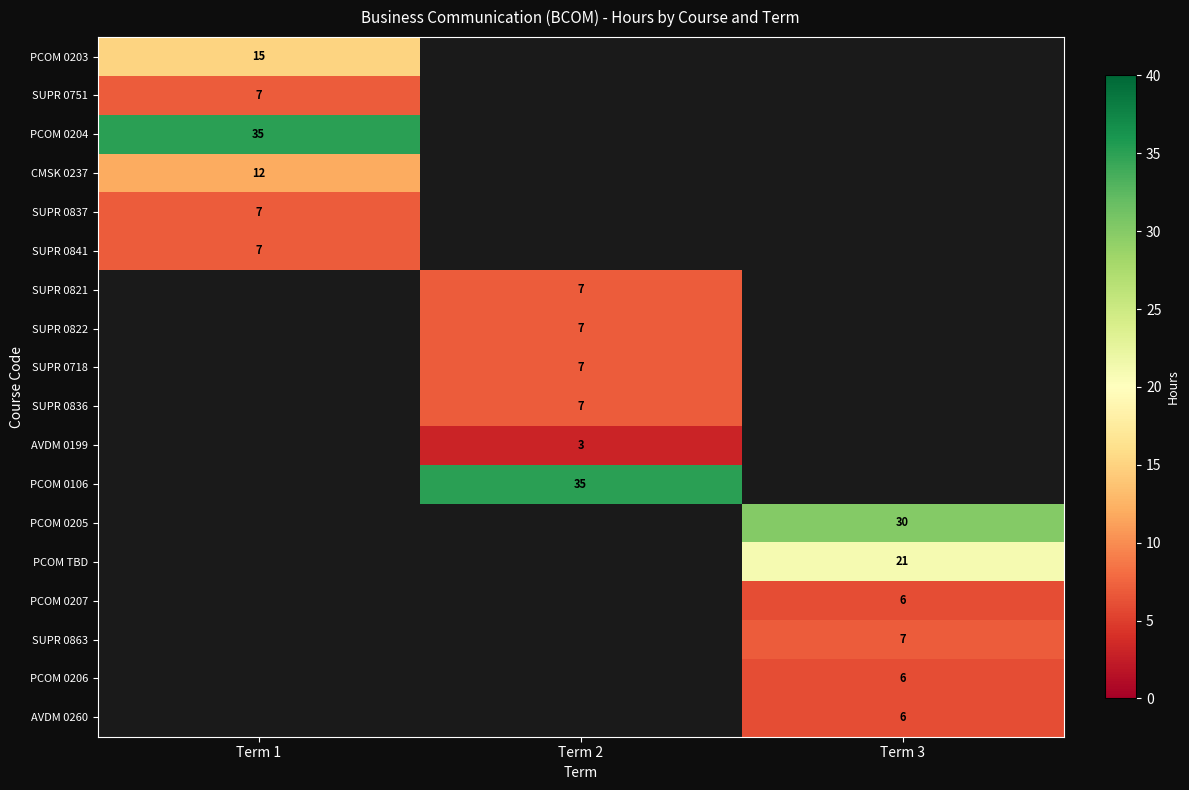

Is it true that SUPR 0821 equals 10 at Term 2?

False